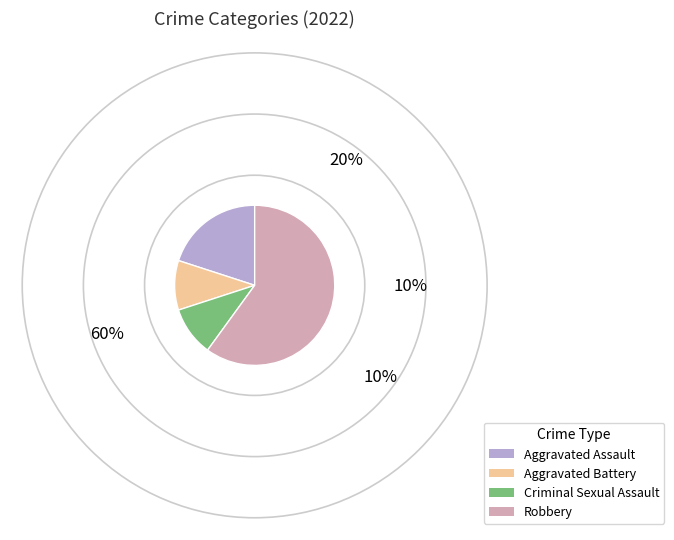

How many slices are in this pie chart?

4